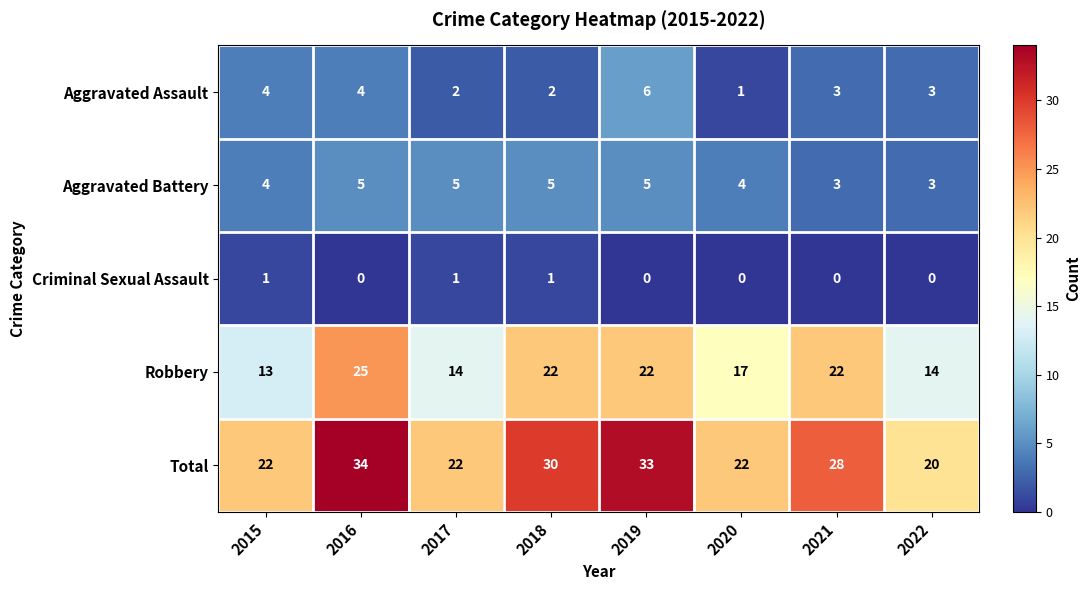

What is the difference between the maximum and minimum values in the Total series?

14